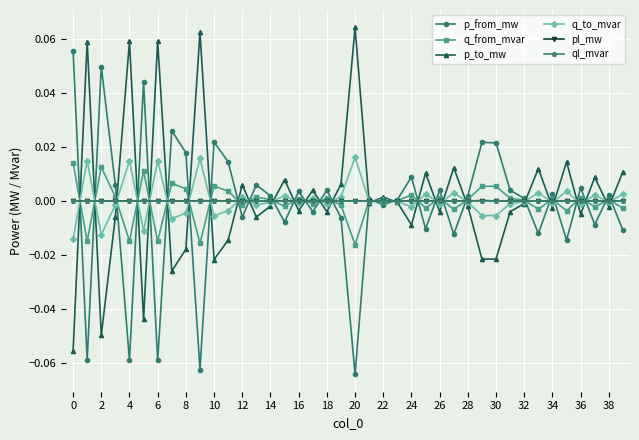

True or false: q_from_mvar has more than 2 points higher than both neighbors.

True